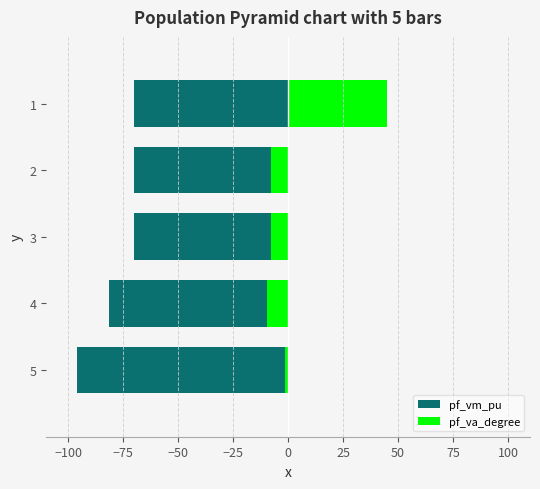

Reading left to right, extract all data points from this chart.

pf_vm_pu: -95.8	-81.4	-70.2	-70.2	-70.2
pf_va_degree: -1.6	-9.7	-7.6	-7.6	45.0